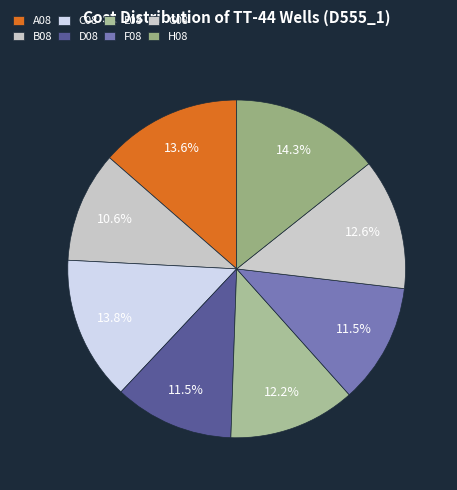

How many segments does this pie chart have?

8